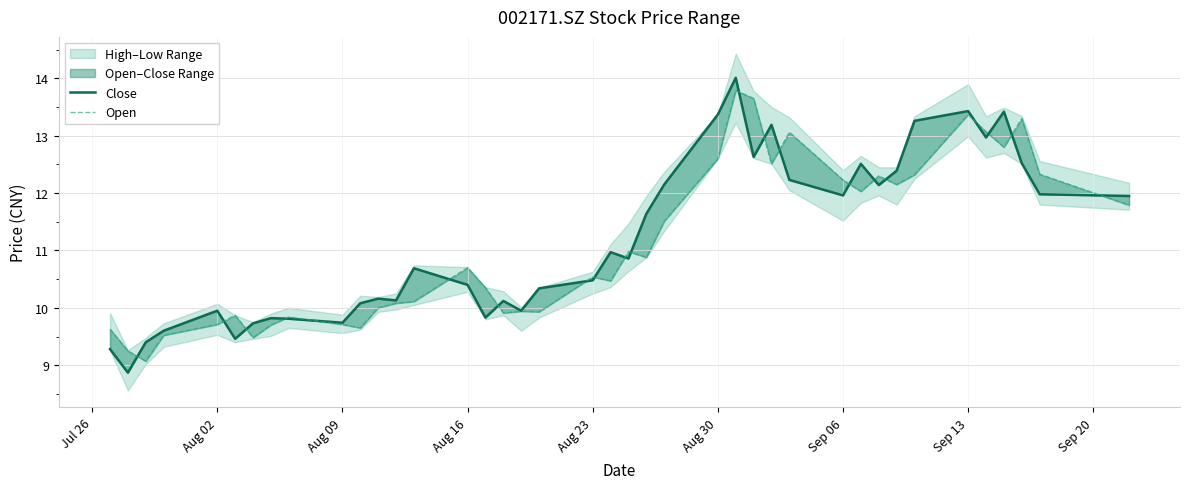

Is it true that Open equals 9.7 at Aug 09?

True